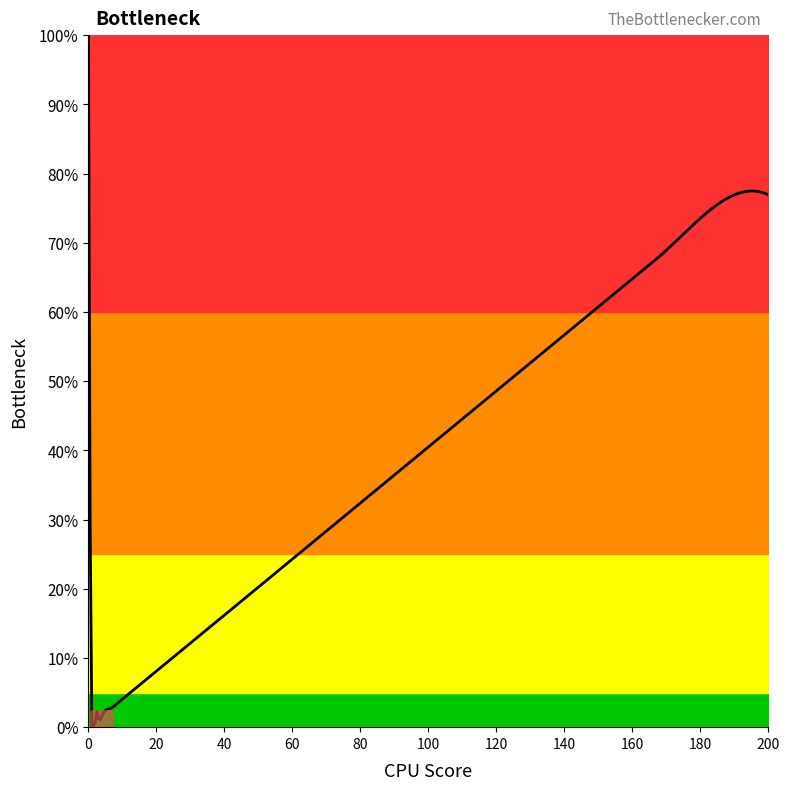

What is the maximum value shown in the chart?

100.0